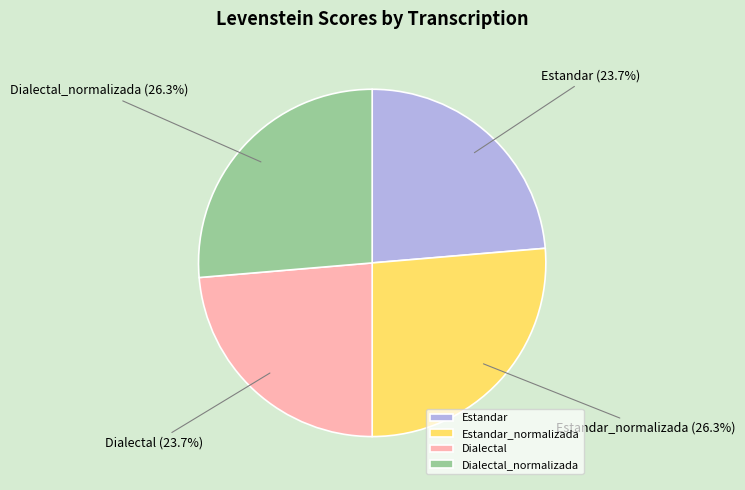

What percentage do Estandar_normalizada and Estandar together represent?

50.0%